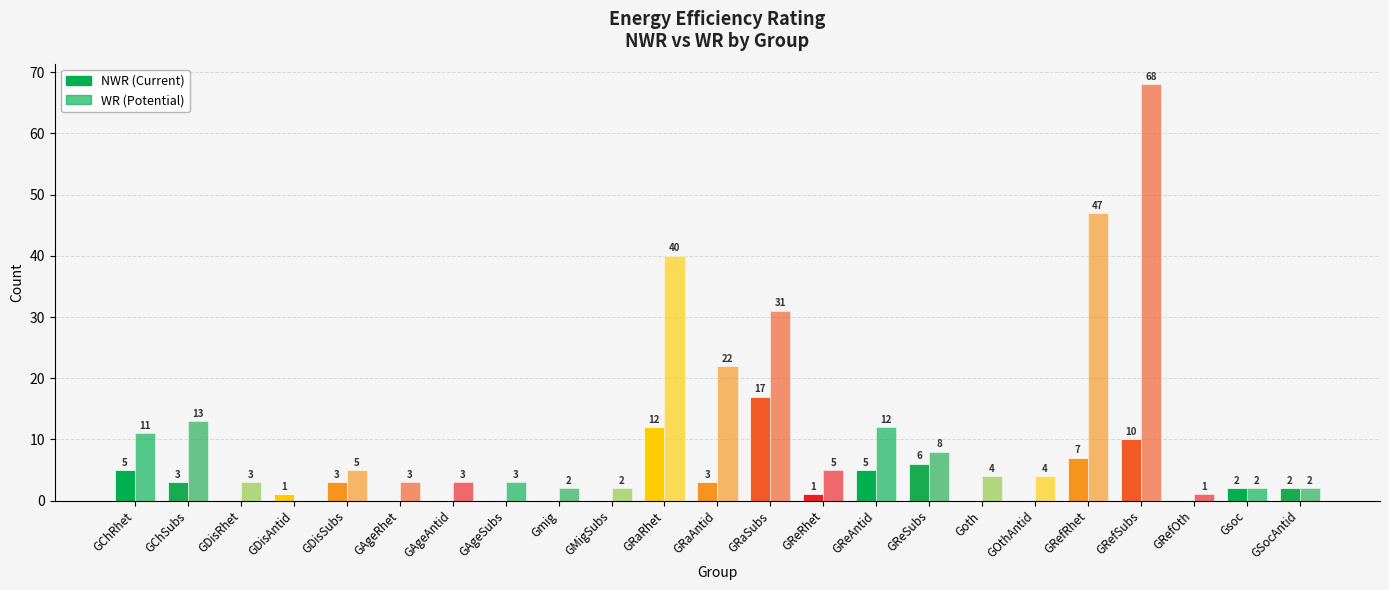

At how many categories does at least one series exceed 40?

2